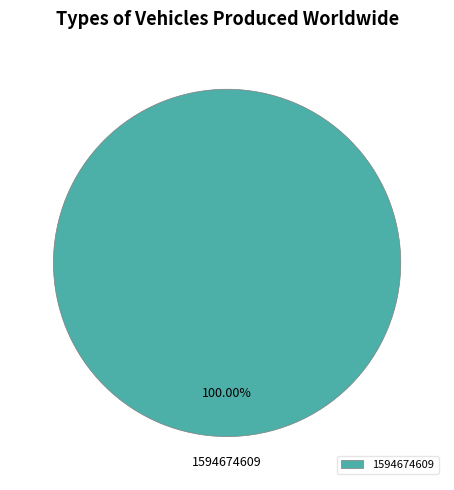

Rank the categories by value from lowest to highest.

1594674609